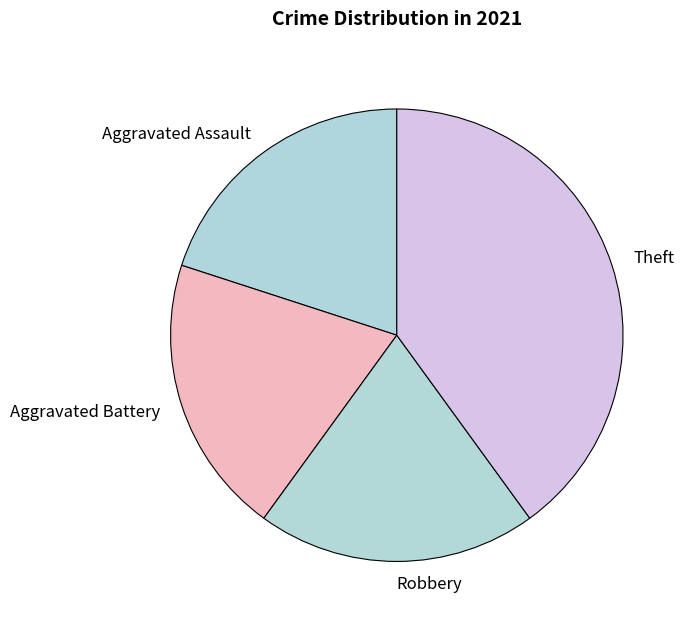

How many slices are in this pie chart?

4